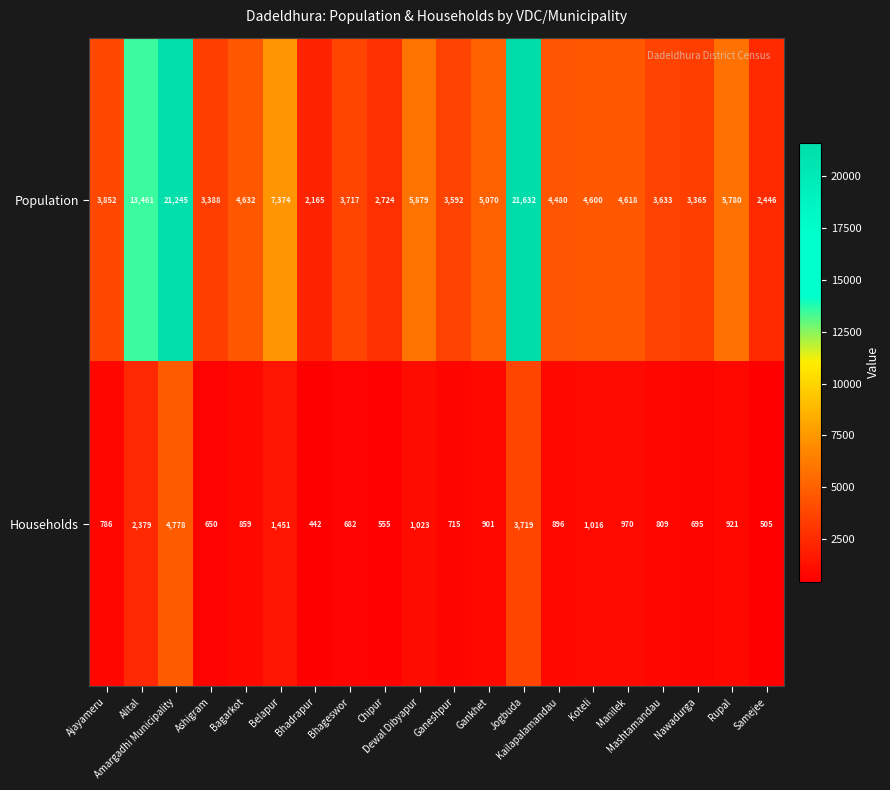

What is the greatest value displayed?

21632